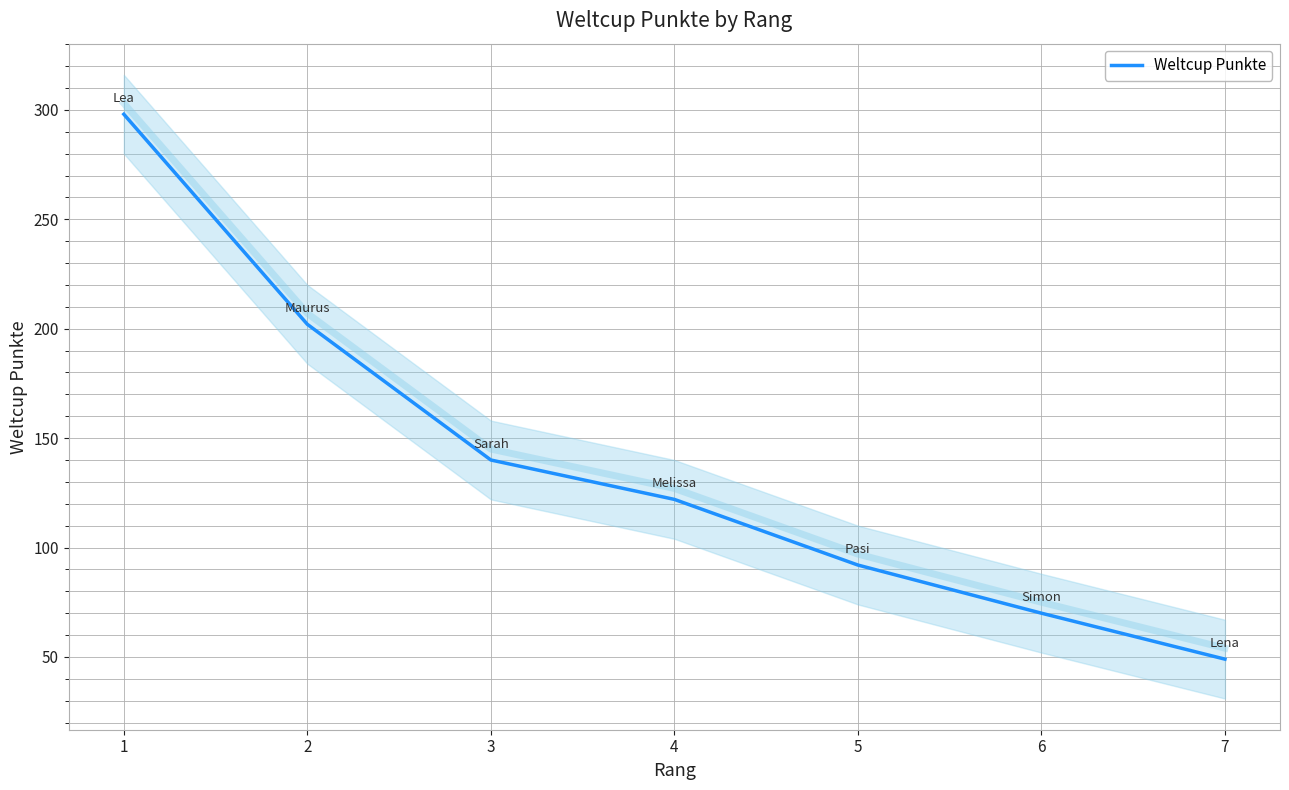

What is the greatest value displayed?

298